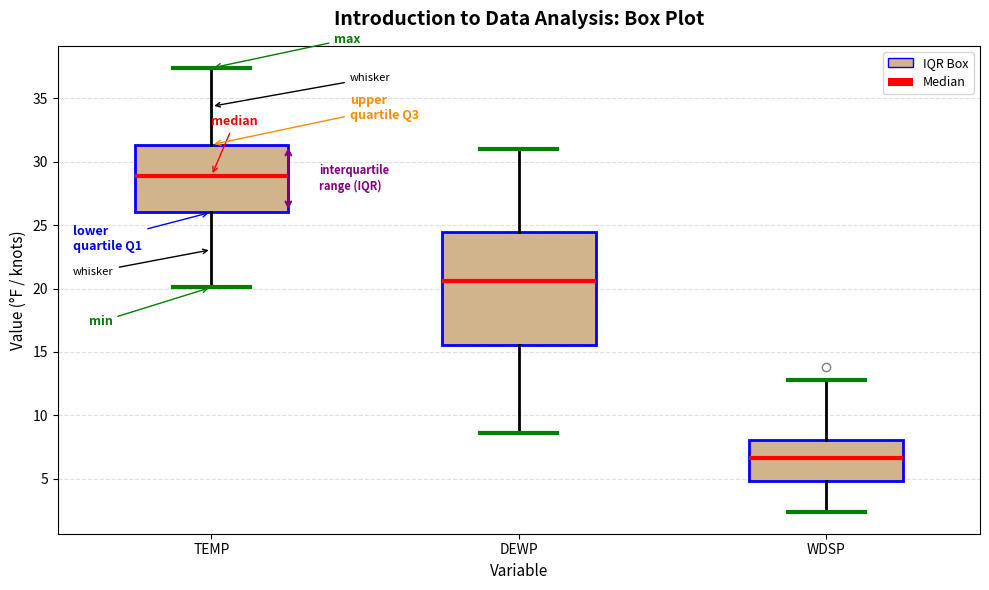

Reading left to right, read every box against the y-axis: the position of its median line, the range the box covers, and the ends of its whiskers. The values are not printed on the chart, so give them approximately, as read against the axis.

TEMP: median 29.0, box 26.0 to 31.5, whiskers 20.0 to 37.5
DEWP: median 20.5, box 15.5 to 24.5, whiskers 8.5 to 31.0
WDSP: median 6.5, box 5.0 to 8.0, whiskers 2.5 to 13.0